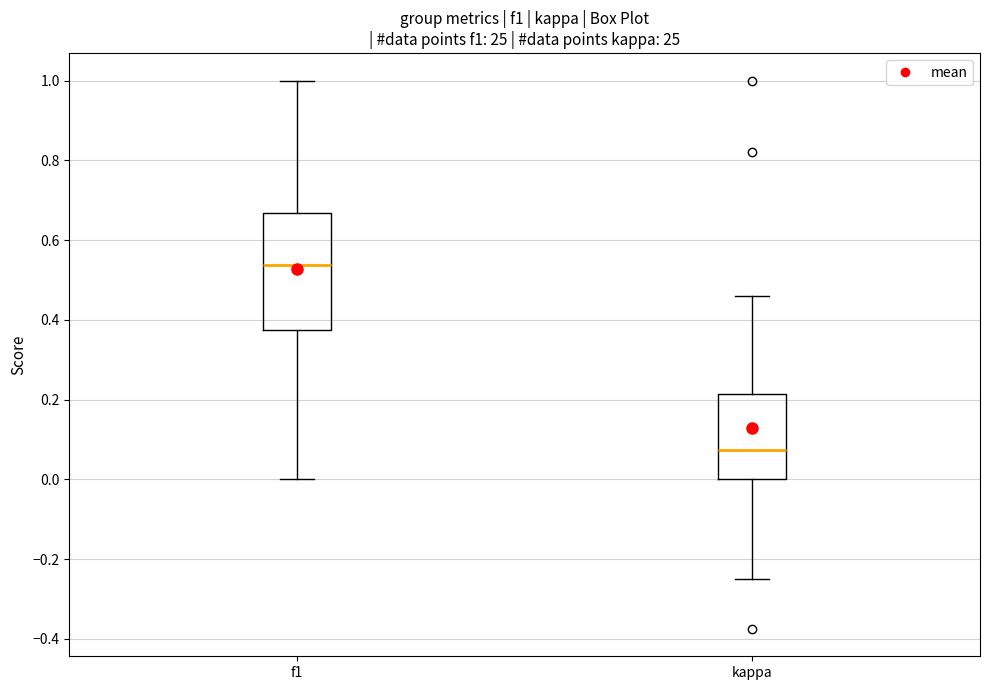

Which box's median line is the highest?

f1